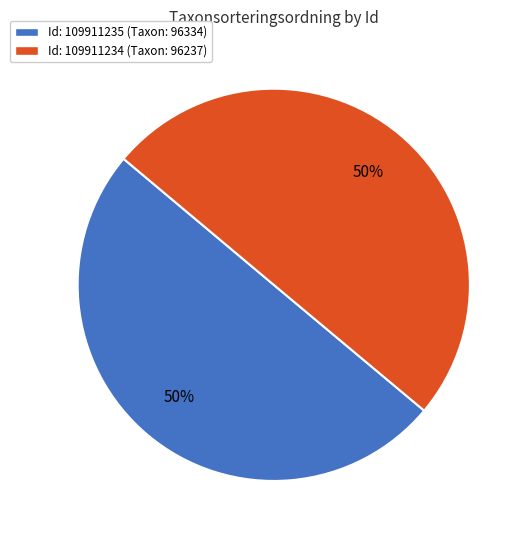

To the nearest percent, what is the average slice percentage?

50%